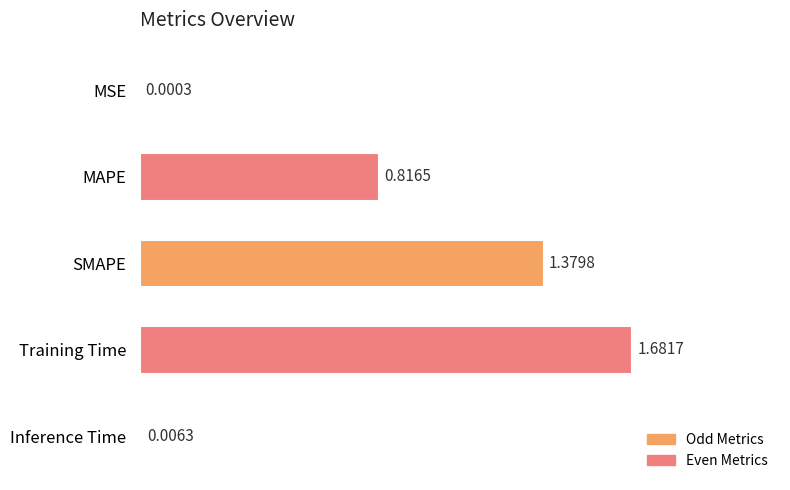

What is the change in value from MAPE to SMAPE?

+0.6